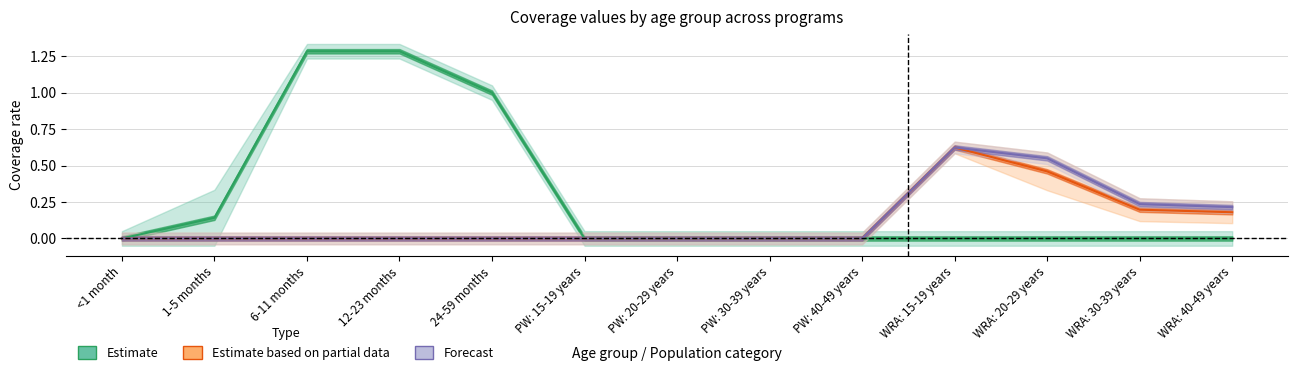

How many distinct data groups are displayed?

3